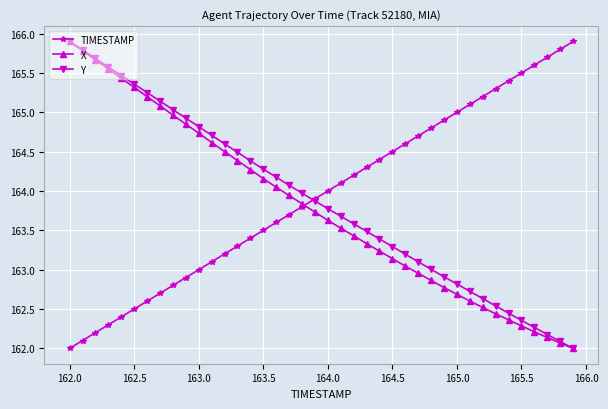

What is the minimum value shown in the chart?

162.0